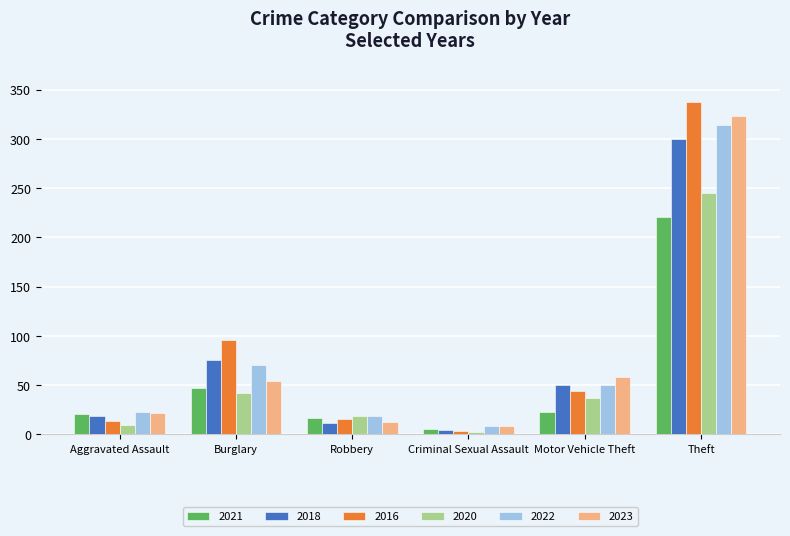

The 2018 series shows 50 at Motor Vehicle Theft. True or false?

True